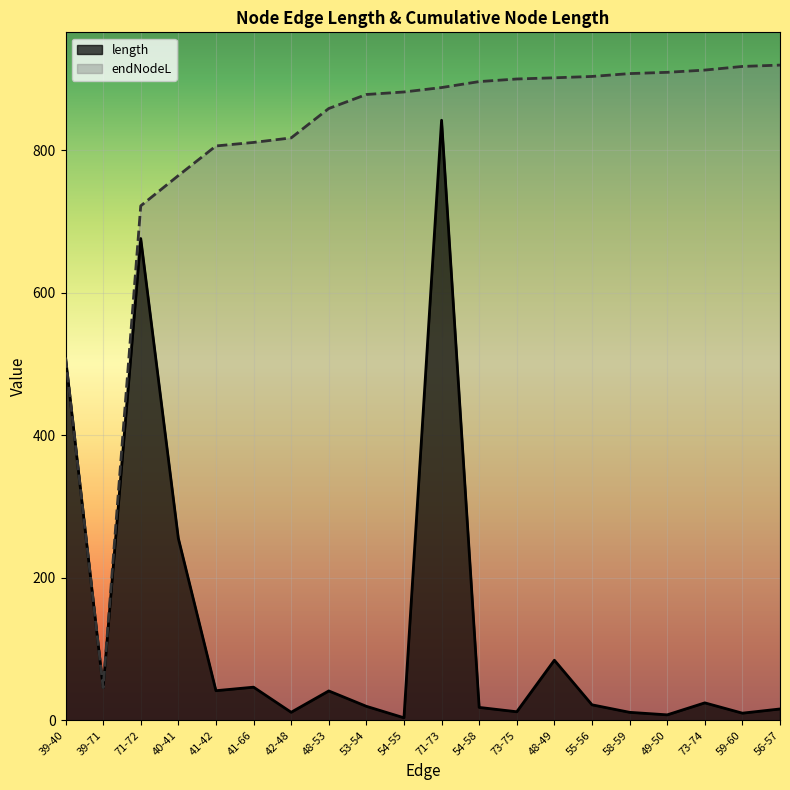

What is the highest value of the endNodeL series?

919.4